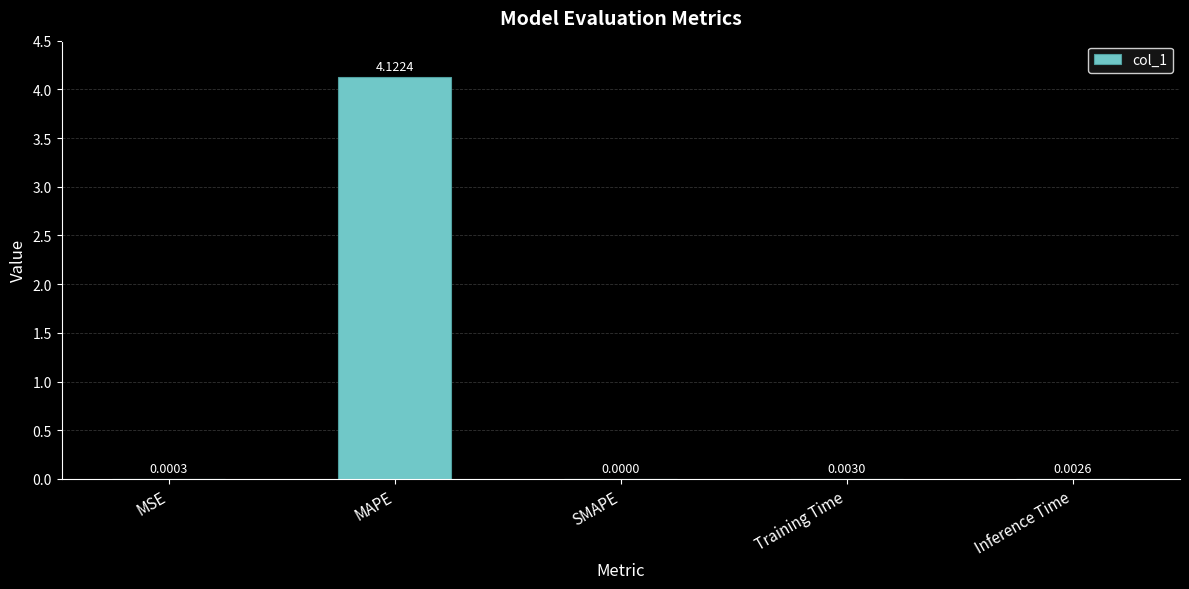

At which label is the value closest to 2?

Training Time